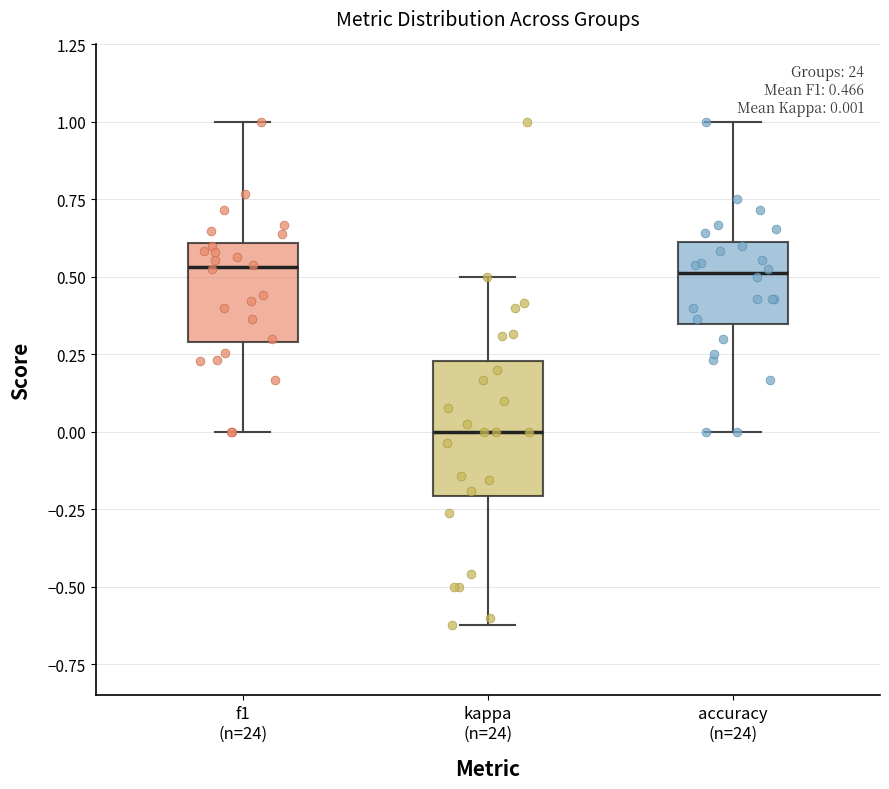

Which box has the lowest median line?

kappa (n=24)